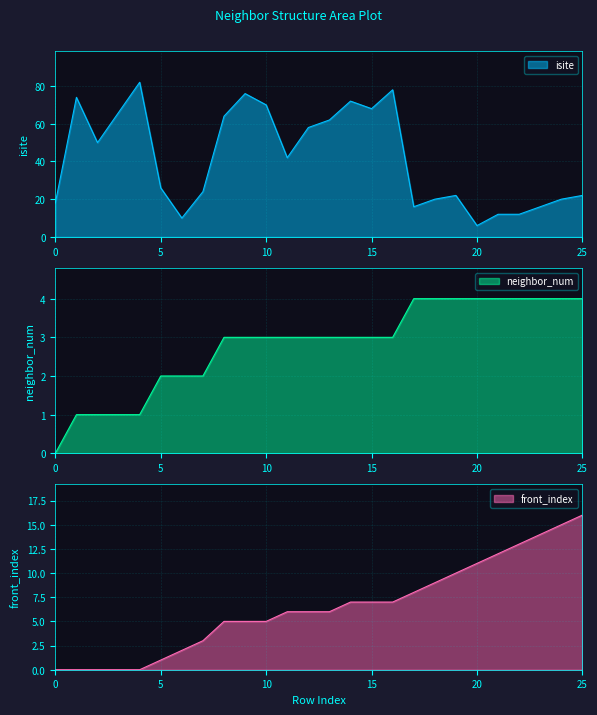

List the labels in order of neighbor_num value, smallest first.

0, 1, 2, 3, 4, 5, 6, 7, 8, 9, 10, 11, 12, 13, 14, 15, 16, 17, 18, 19, 20, 21, 22, 23, 24, 25